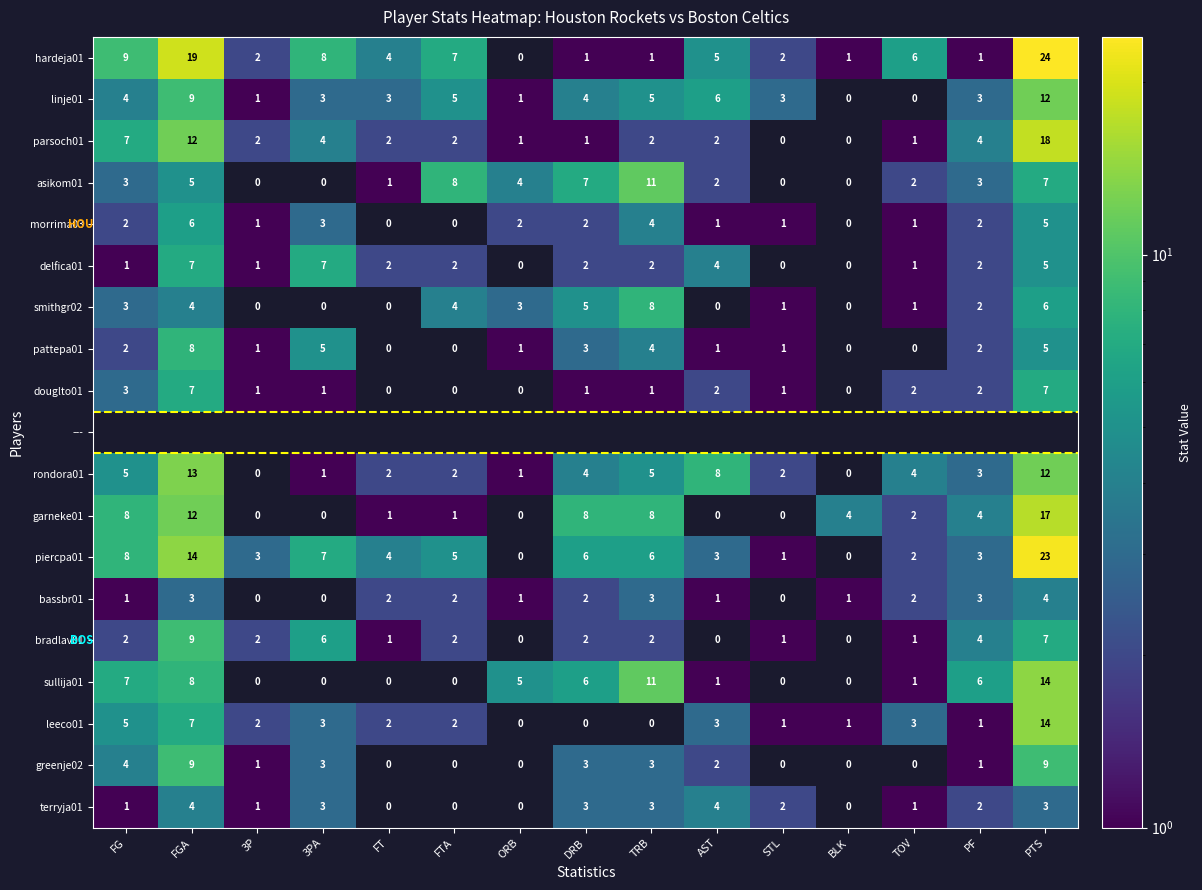

Which category has the highest value in the piercpa01 series?

PTS